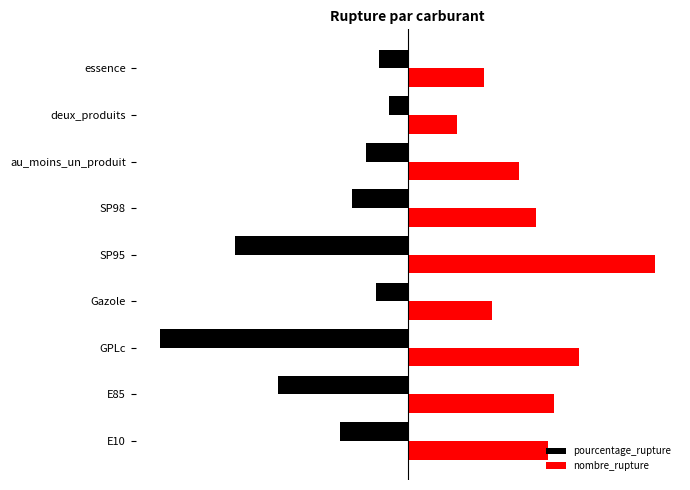

Which series has the largest range (max minus min)?

pourcentage_rupture